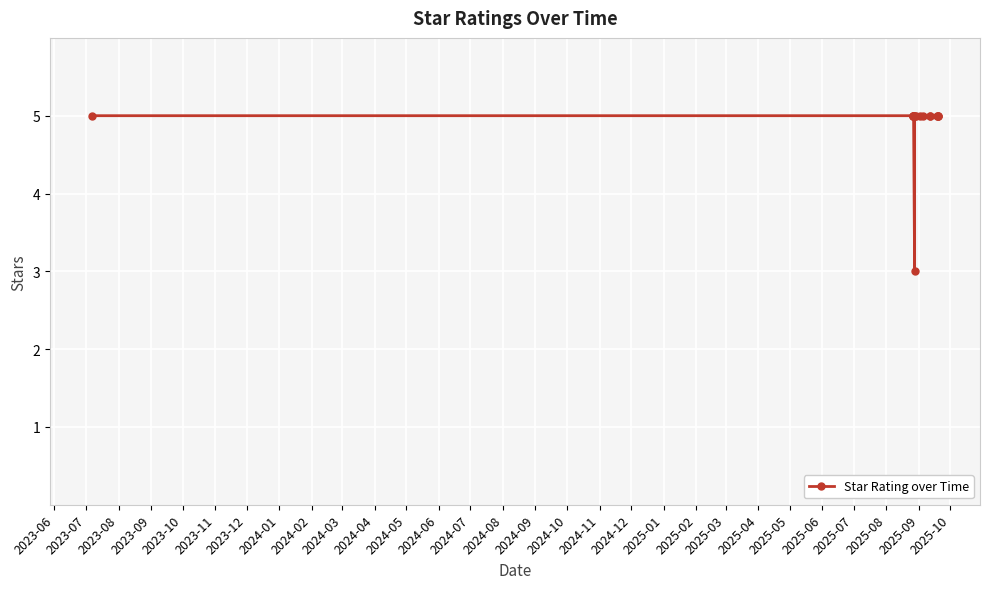

The chart shows a value of 5 at 2024-03. True or false?

True